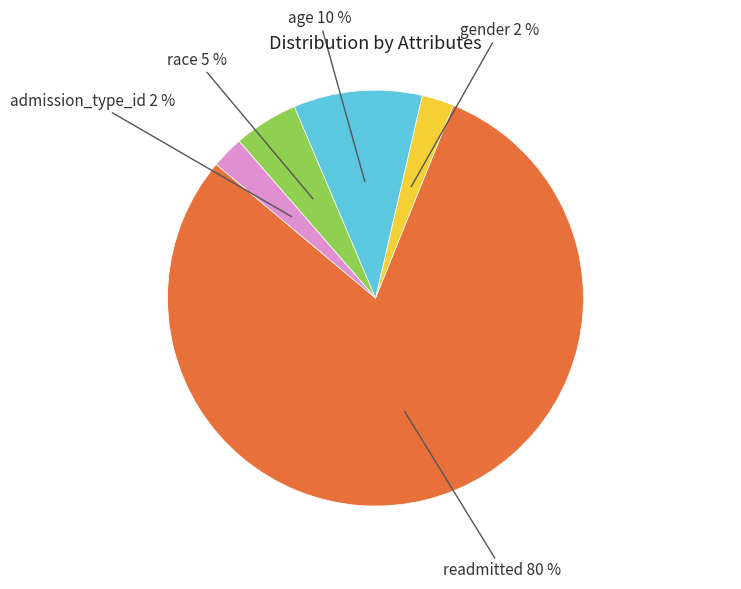

Does readmitted account for over 50% of the chart?

Yes